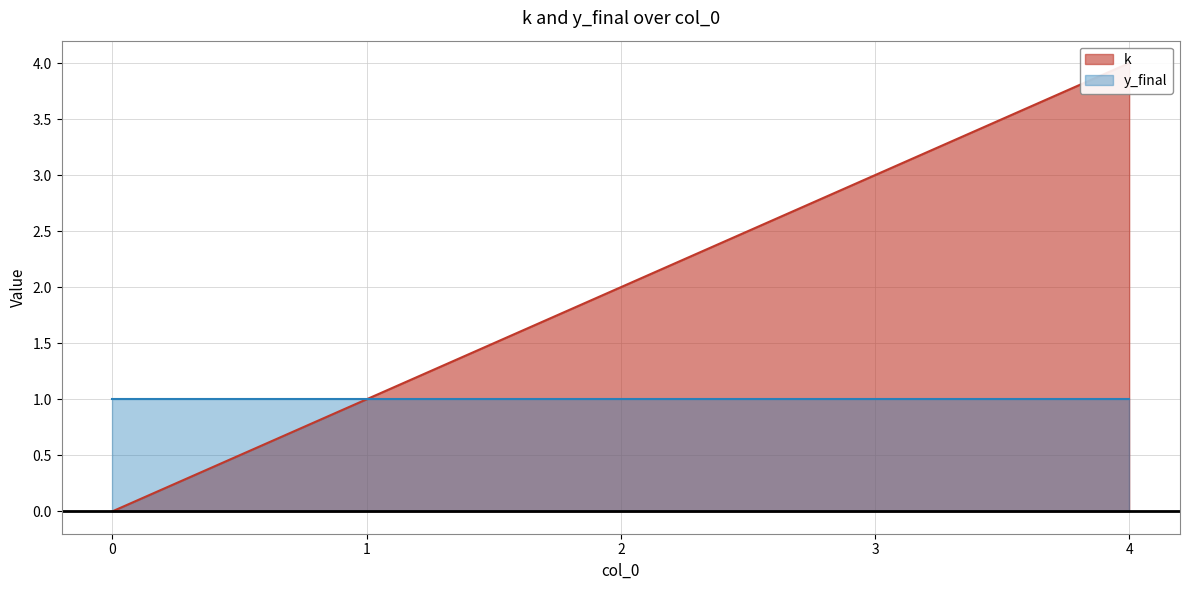

What is the difference between the second highest and second lowest values?

2